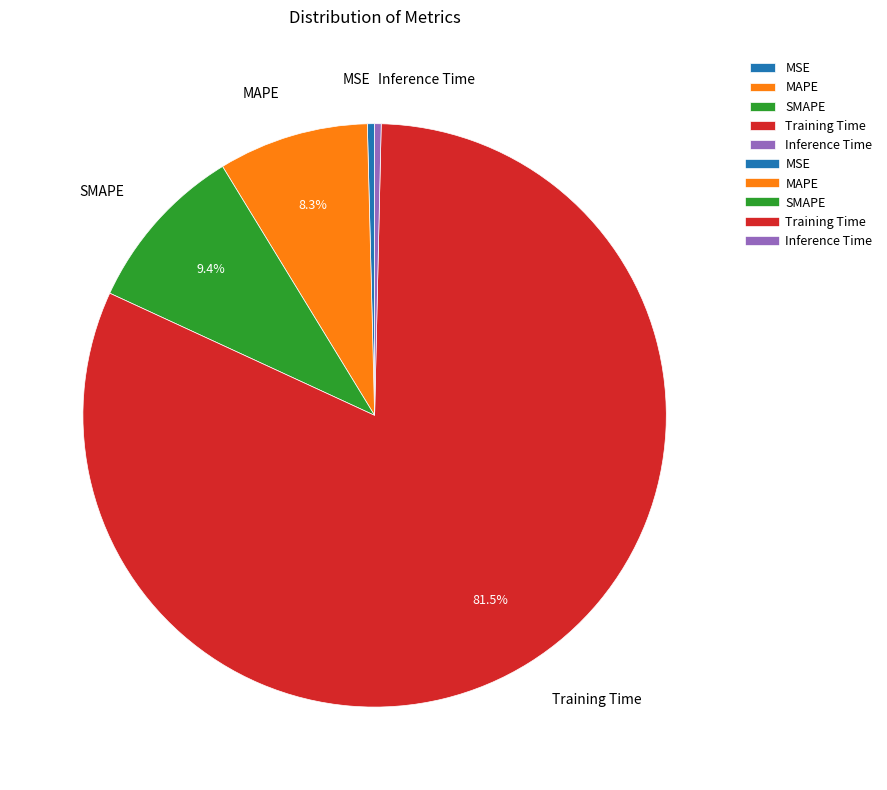

Between MAPE and MSE, which is larger?

MAPE